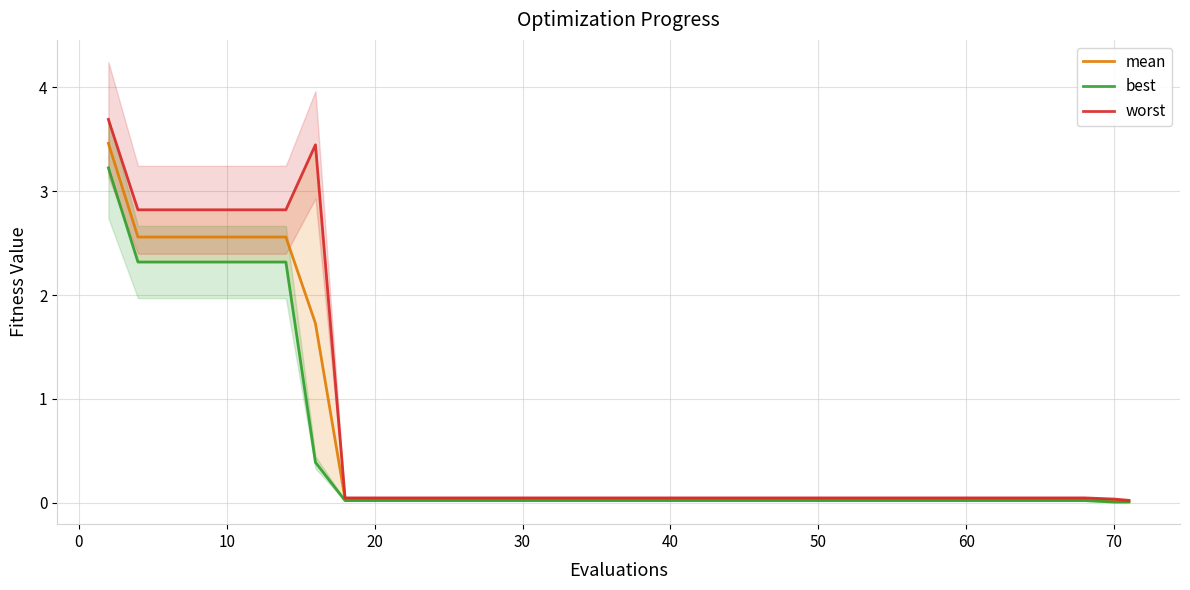

Reading left to right, list all the values displayed in this chart.

mean: 3.5	2.6	2.6	2.6	2.6	2.6	2.6	1.7	0.0	0.0	0.0	0.0	0.0	0.0	0.0	0.0	0.0	0.0	0.0	0.0	0.0	0.0	0.0	0.0	0.0	0.0	0.0	0.0	0.0	0.0	0.0	0.0	0.0	0.0	0.0	0.0	0.0	0.0	0.0	0.0
best: 3.2	2.3	2.3	2.3	2.3	2.3	2.3	0.4	0.0	0.0	0.0	0.0	0.0	0.0	0.0	0.0	0.0	0.0	0.0	0.0	0.0	0.0	0.0	0.0	0.0	0.0	0.0	0.0	0.0	0.0	0.0	0.0	0.0	0.0	0.0	0.0	0.0	0.0	0.0	0.0
worst: 3.7	2.8	2.8	2.8	2.8	2.8	2.8	3.4	0.0	0.0	0.0	0.0	0.0	0.0	0.0	0.0	0.0	0.0	0.0	0.0	0.0	0.0	0.0	0.0	0.0	0.0	0.0	0.0	0.0	0.0	0.0	0.0	0.0	0.0	0.0	0.0	0.0	0.0	0.0	0.0